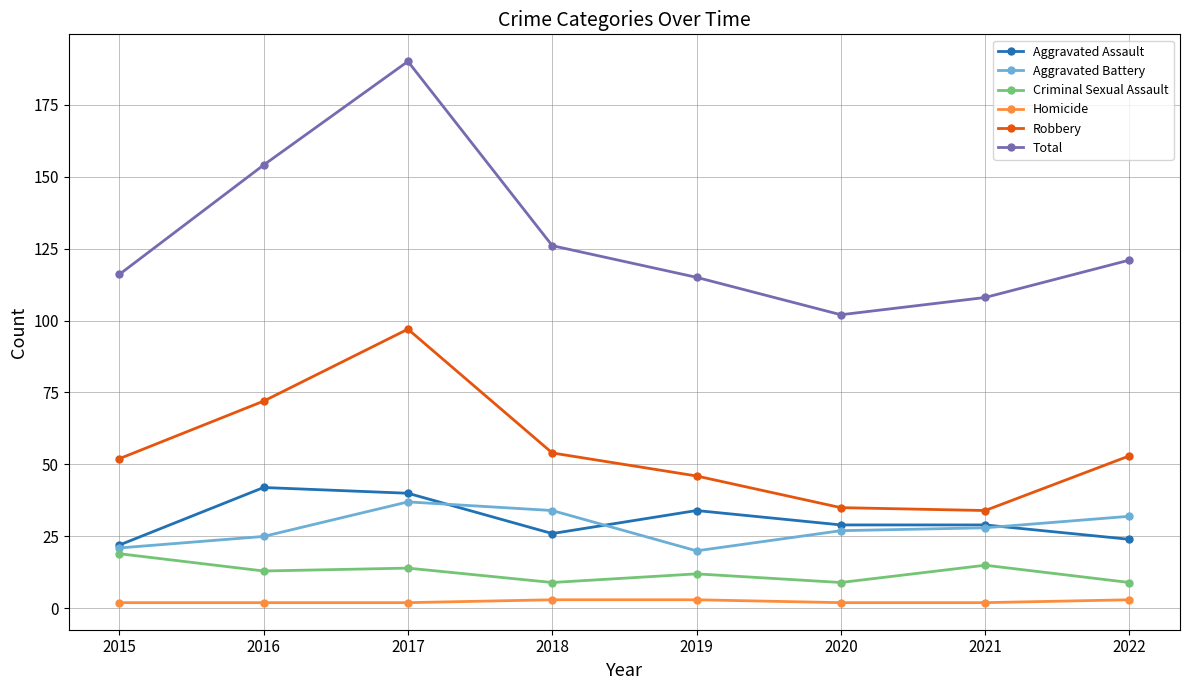

At 2016, list the series in order from largest to smallest.

Total, Robbery, Aggravated Assault, Aggravated Battery, Criminal Sexual Assault, Homicide